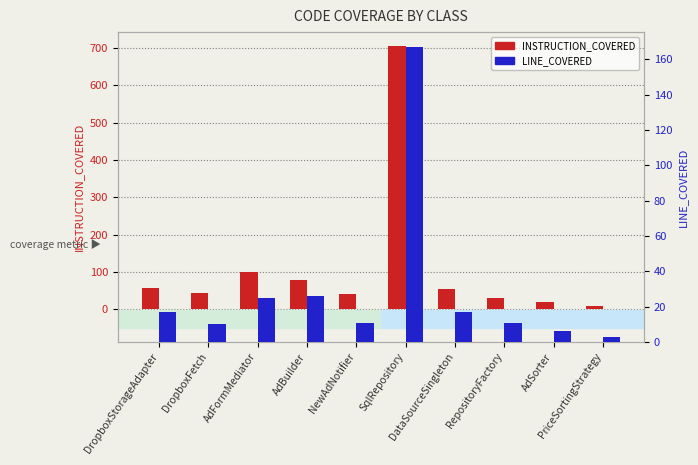

What is the sum of all INSTRUCTION_COVERED values?

1137